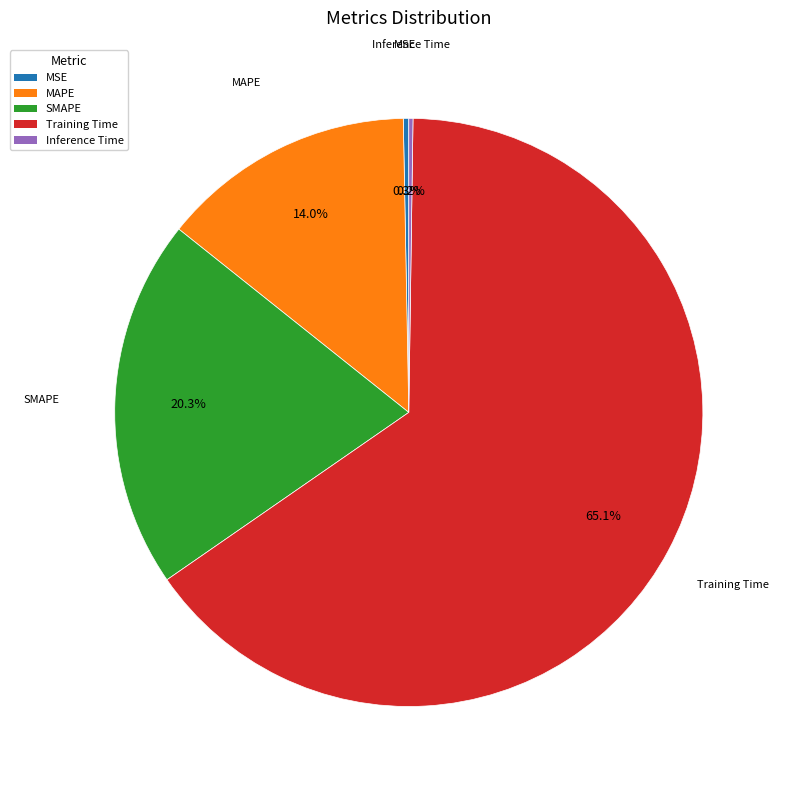

What is the largest slice in the pie chart?

Training Time